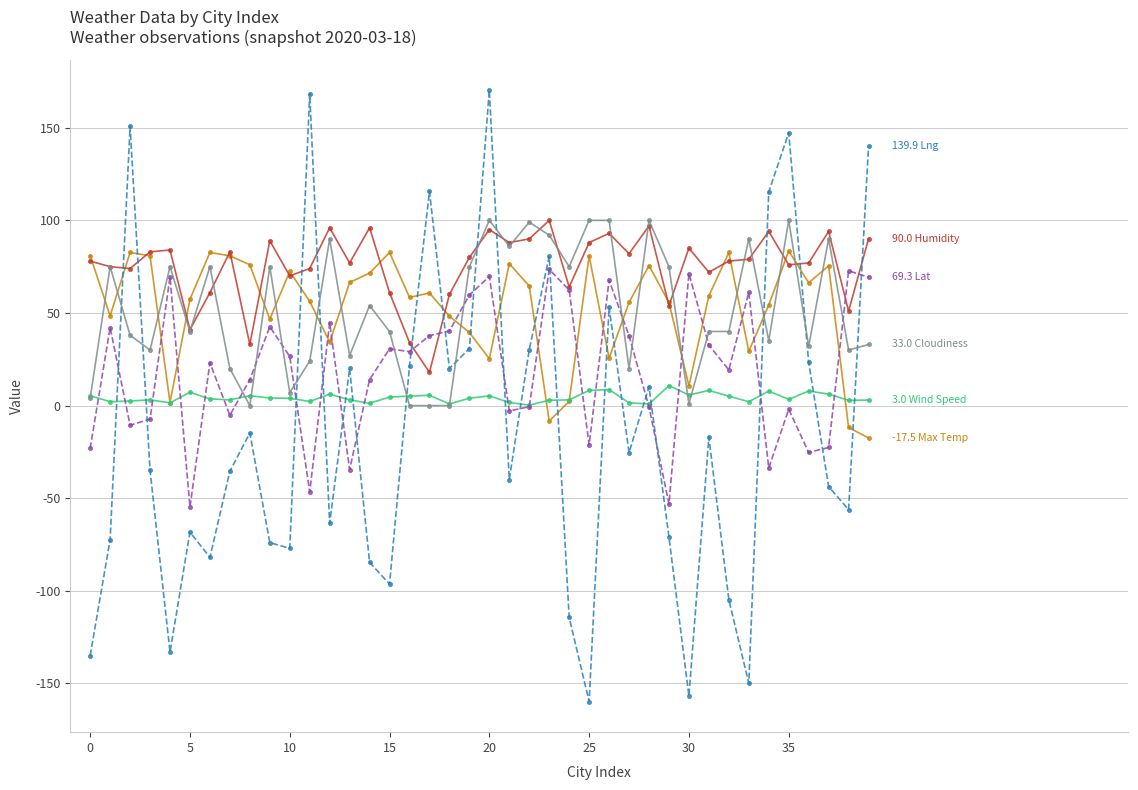

What is the smallest value displayed?

-159.8